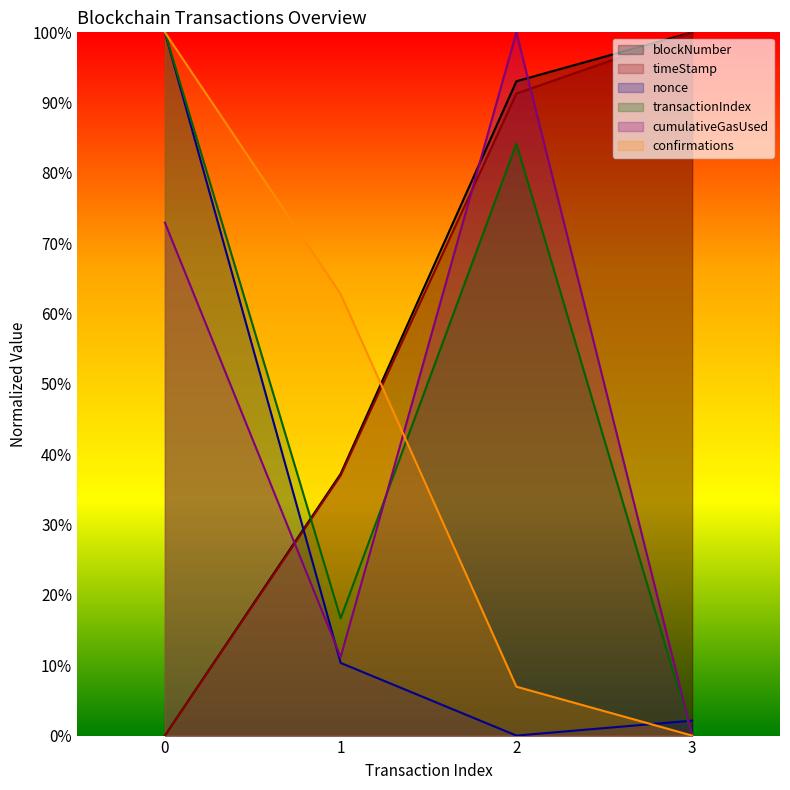

How many data points does each series have?

4